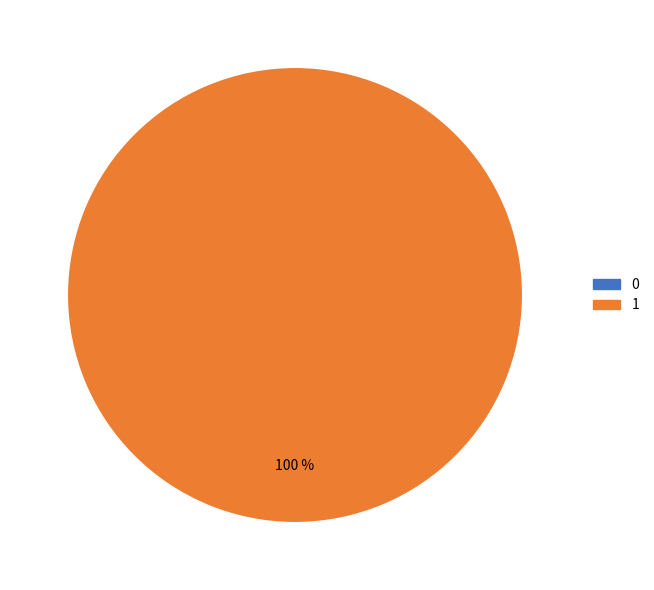

Combined, do 0 and 1 account for over 50%?

Yes